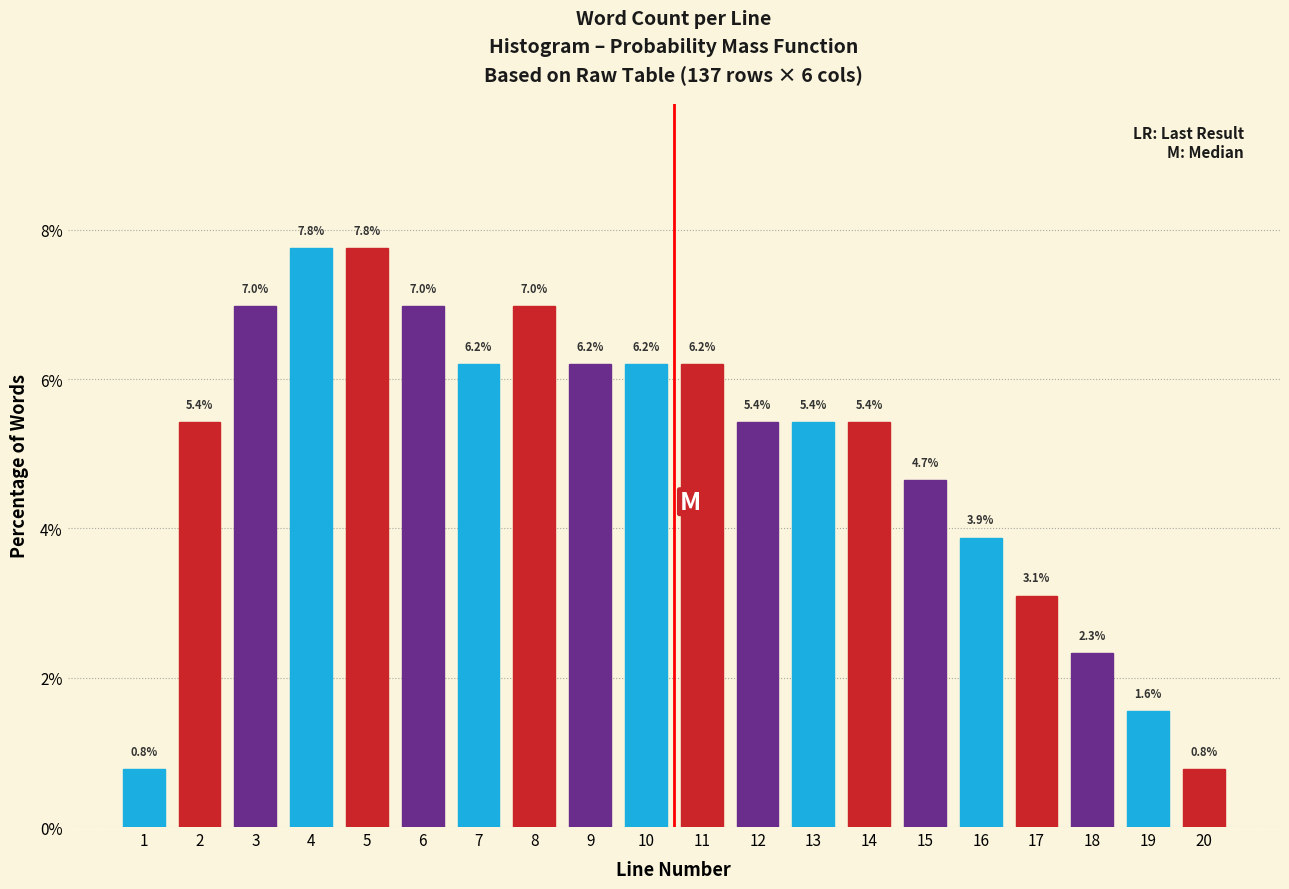

Reading left to right, list all the values displayed in this chart.

1=0.8	2=5.4	3=7.0	4=7.8	5=7.8	6=7.0	7=6.2	8=7.0	9=6.2	10=6.2	11=6.2	12=5.4	13=5.4	14=5.4	15=4.7	16=3.9	17=3.1	18=2.3	19=1.6	20=0.8